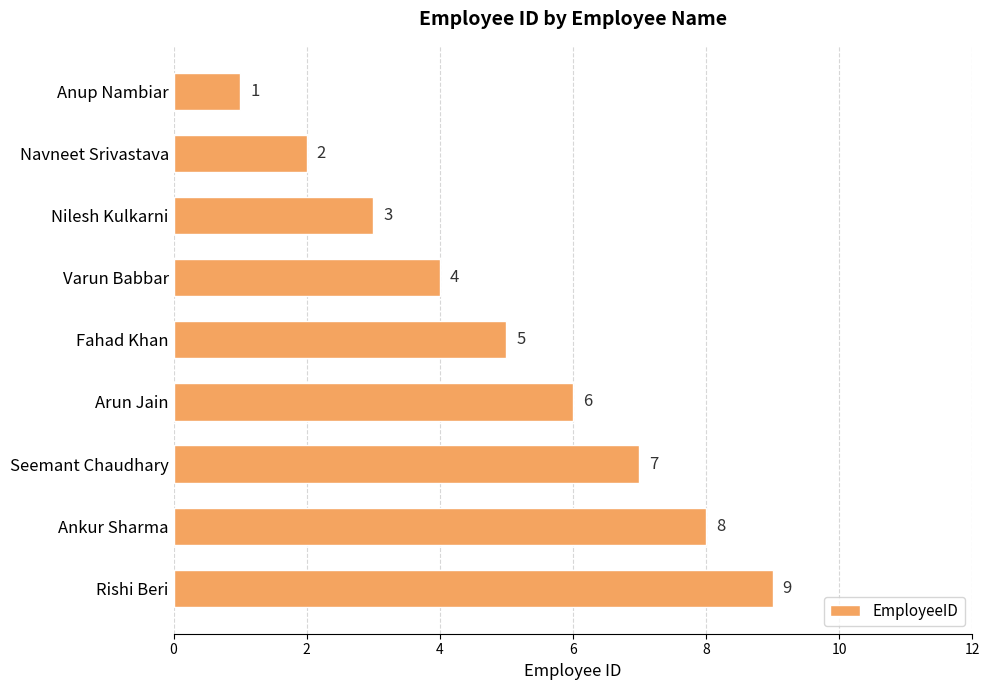

Between Anup Nambiar and Nilesh Kulkarni, which is larger?

Nilesh Kulkarni